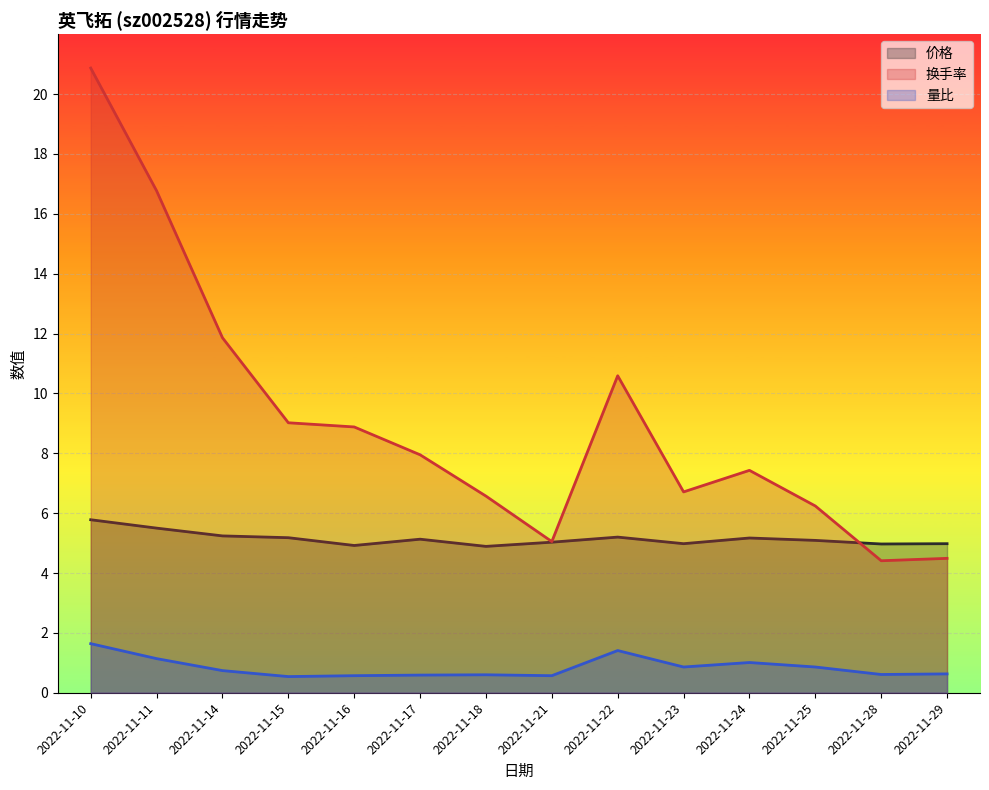

What is the difference between the second highest and second lowest values in the 价格 series?

0.6